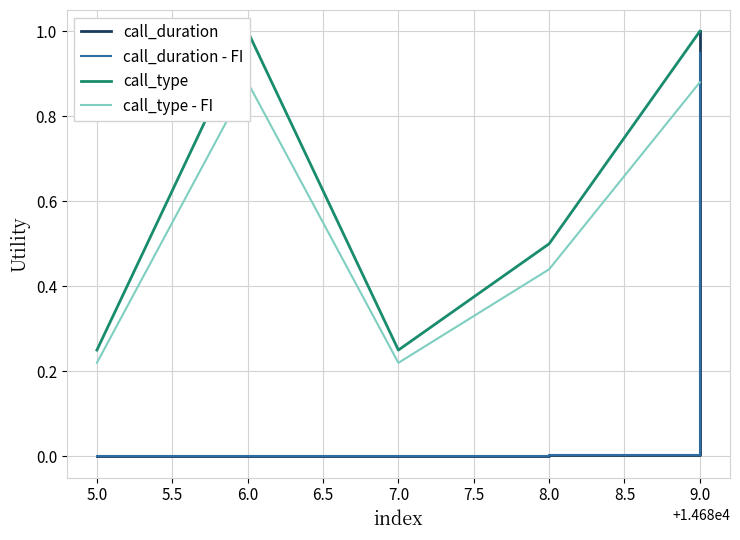

The call_duration series shows 0.4 at 5.0. True or false?

False